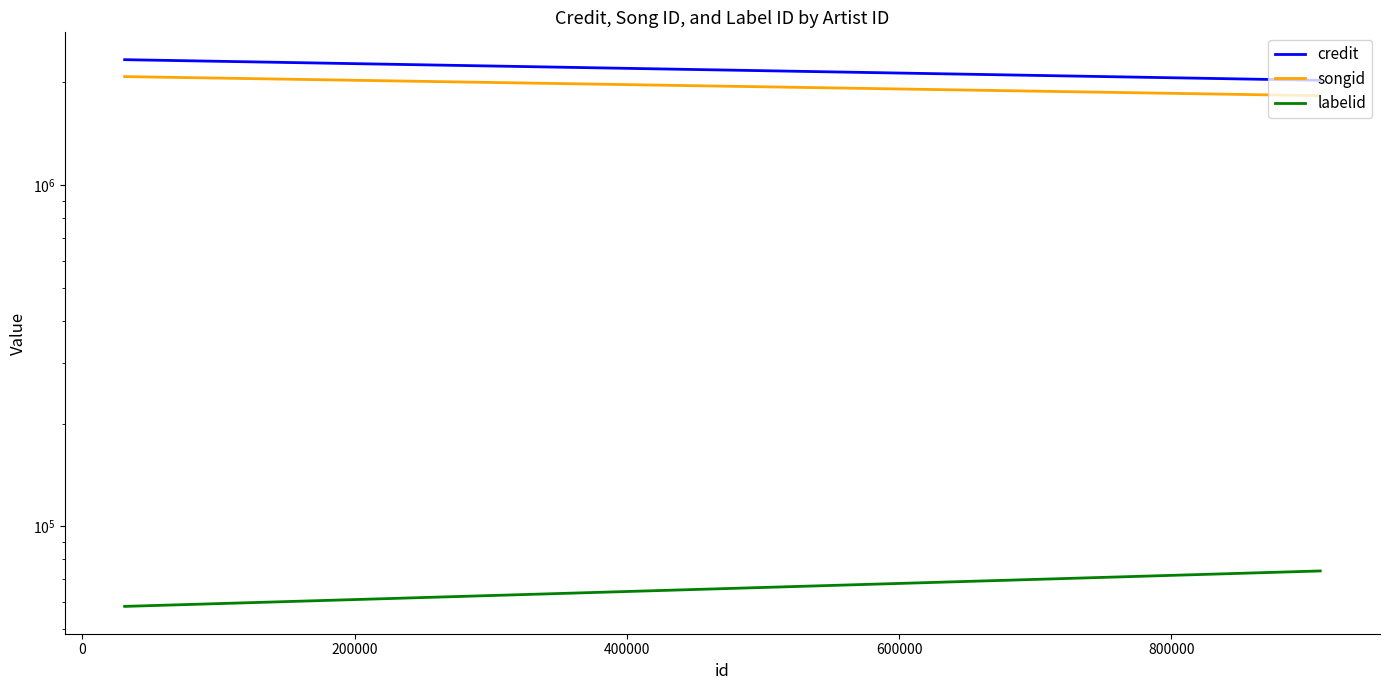

What is the value of the songid point at the 2nd from the left?

2076511